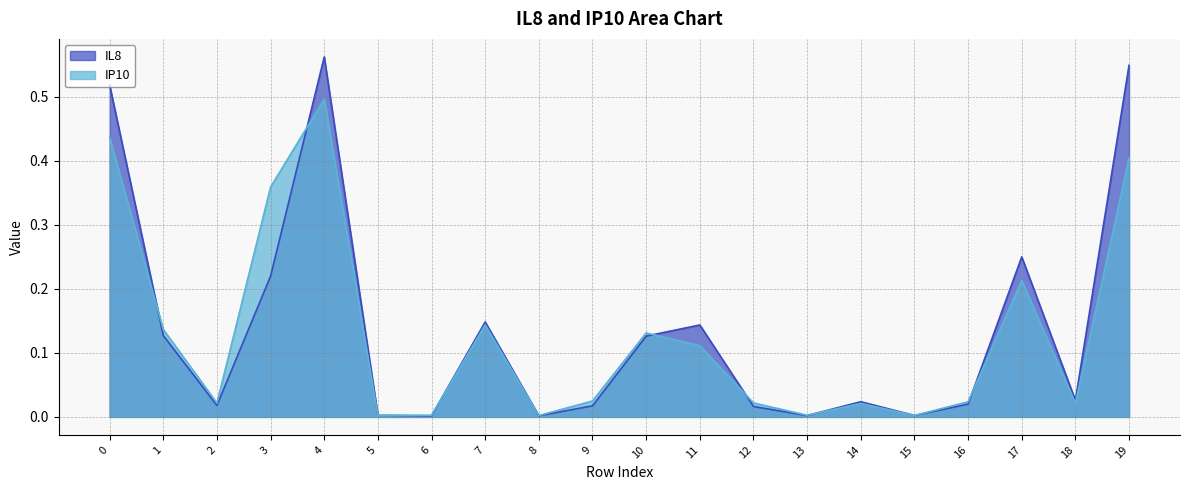

Where do IP10 and IL8 first cross each other?

0 and 1